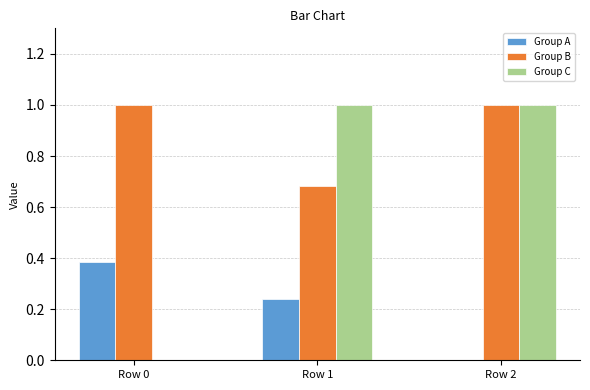

The value of Group A at Row 1 is 0.4. True or false?

False